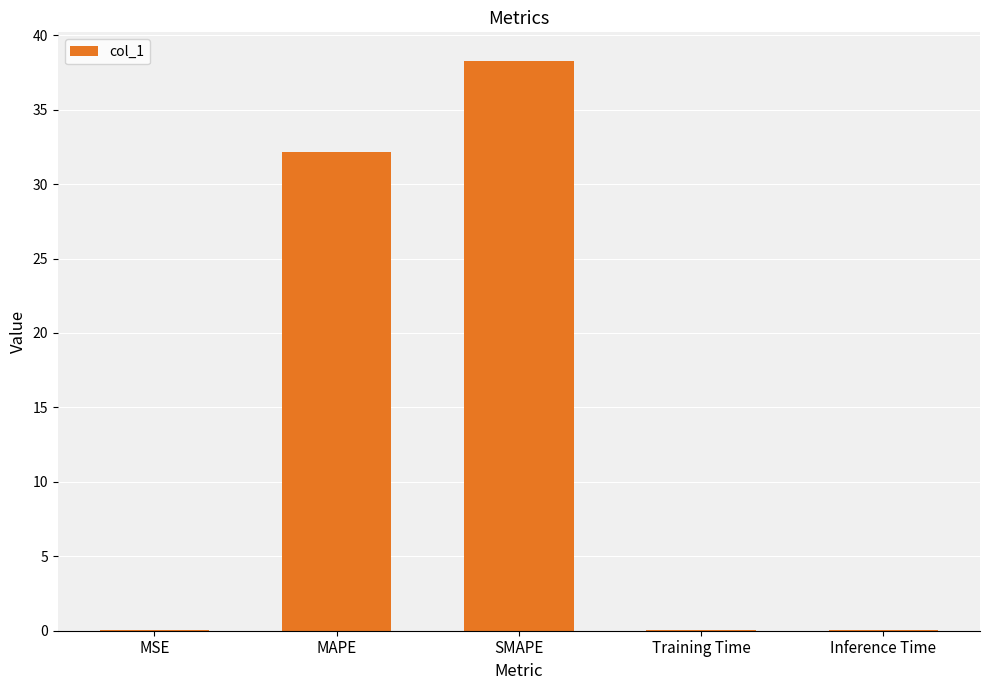

At which category does the chart reach its peak across all series?

SMAPE